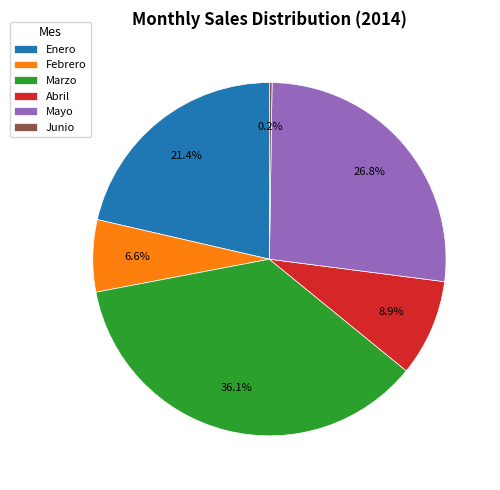

Do Febrero and Abril together represent more than half of the pie?

No